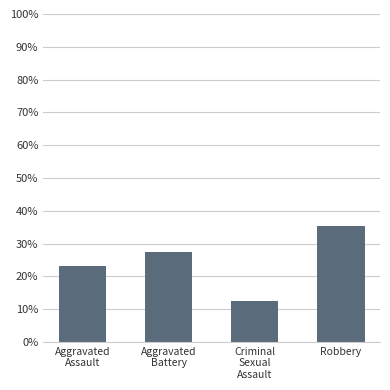

What is the label of the 3rd bar from the right?

Aggravated
Battery